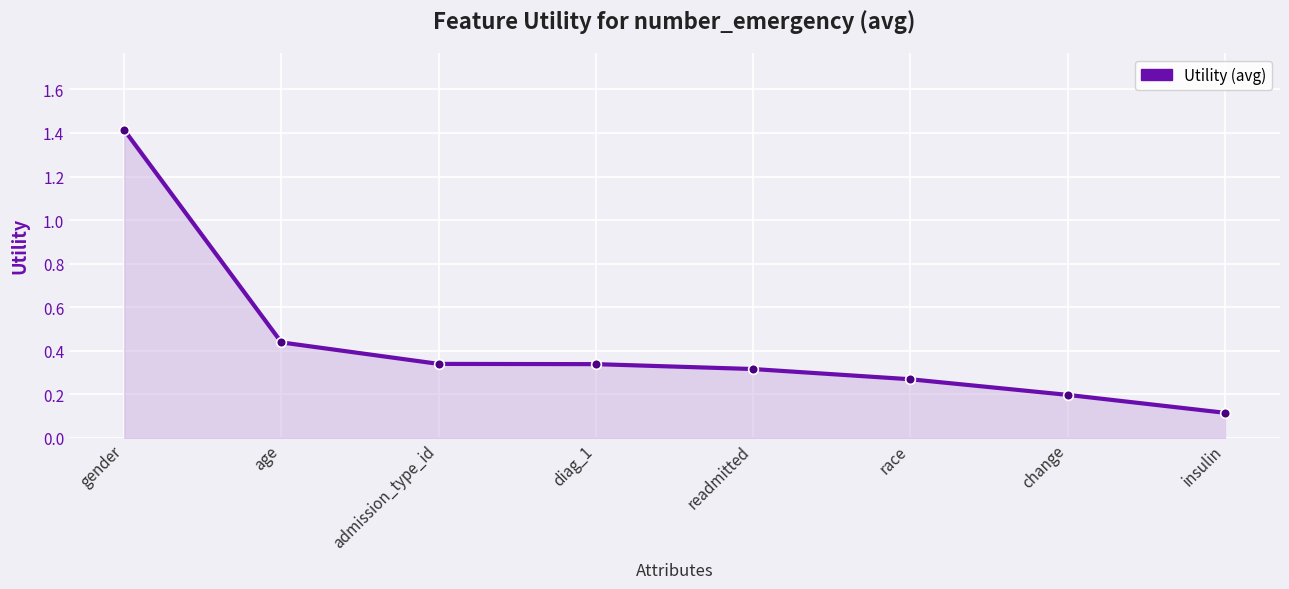

True or false: the data shows 0.2 at change.

True